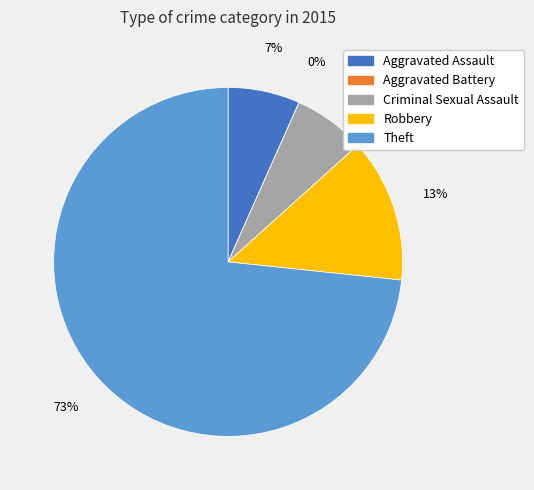

Does Robbery represent more than half of the total?

No